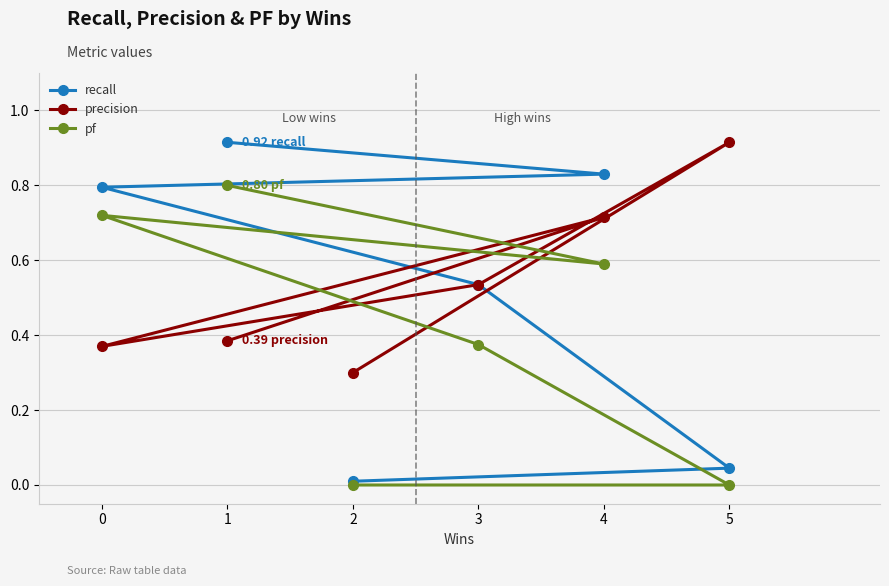

Between 3 and 1, which is larger?

1